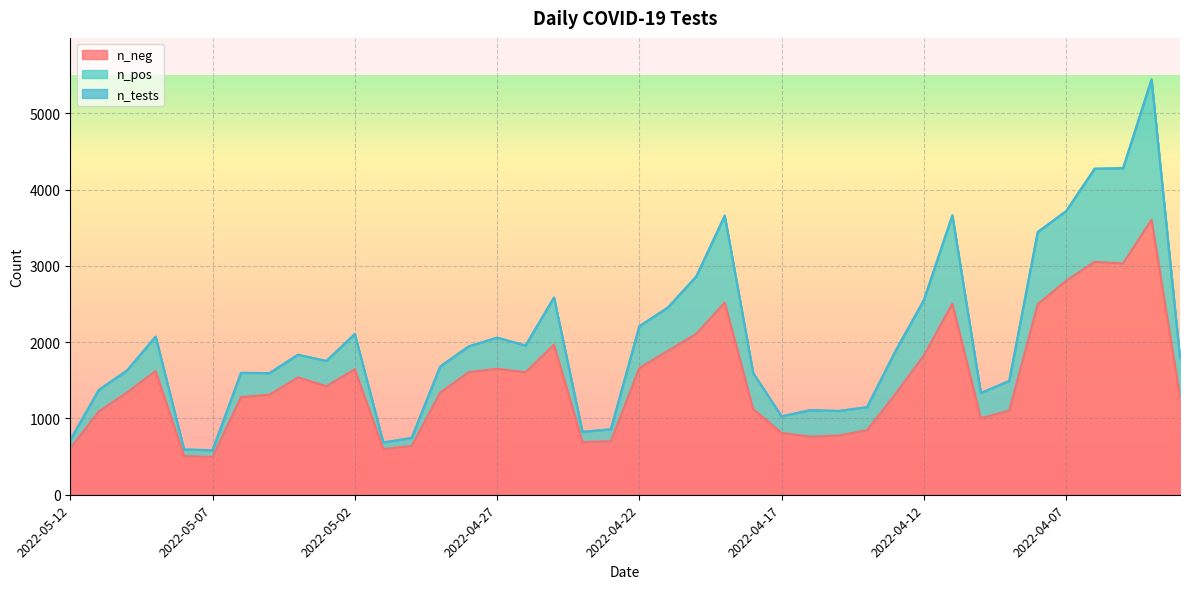

What is the smallest value displayed?

496